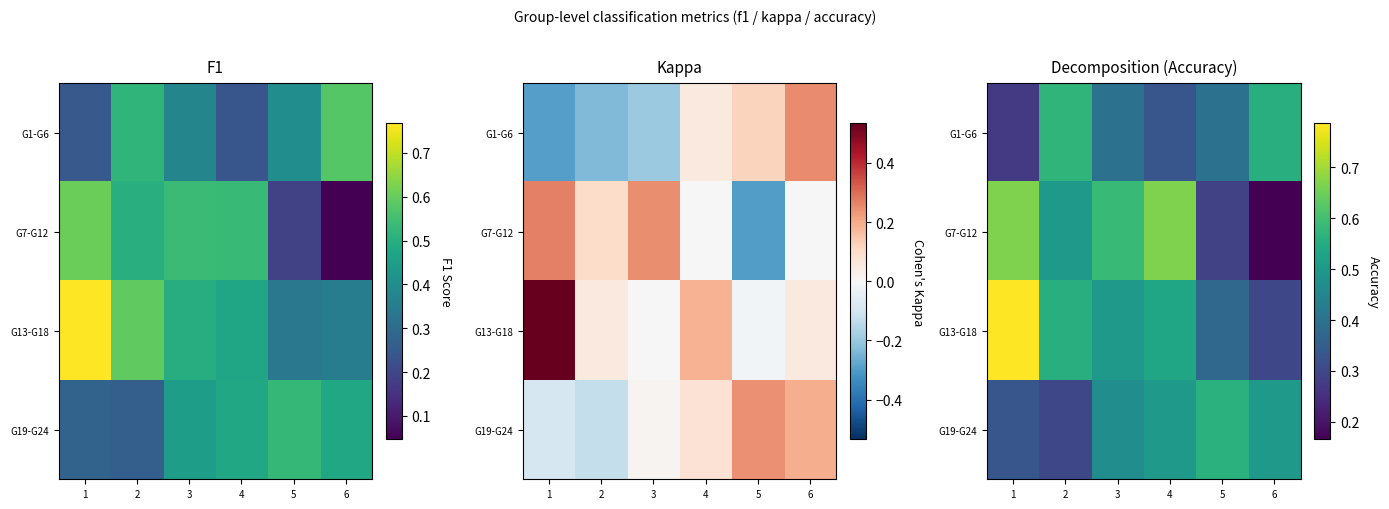

What is the sum of the G13-G18 values at 2 and 1?

1.3